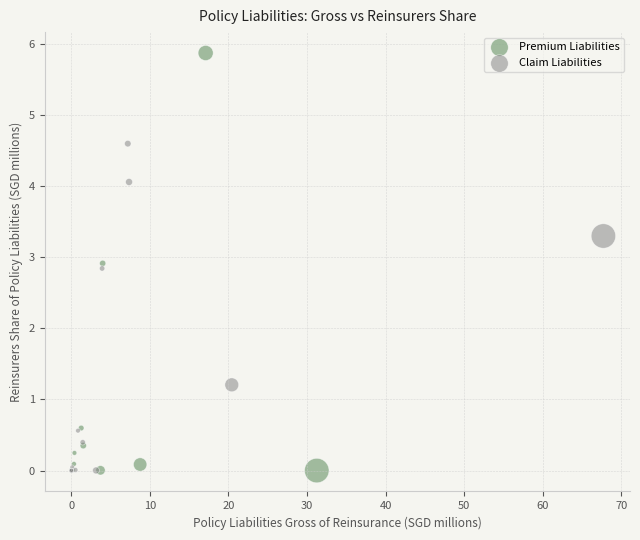

What are all the series names shown in the legend?

Premium Liabilities, Claim Liabilities